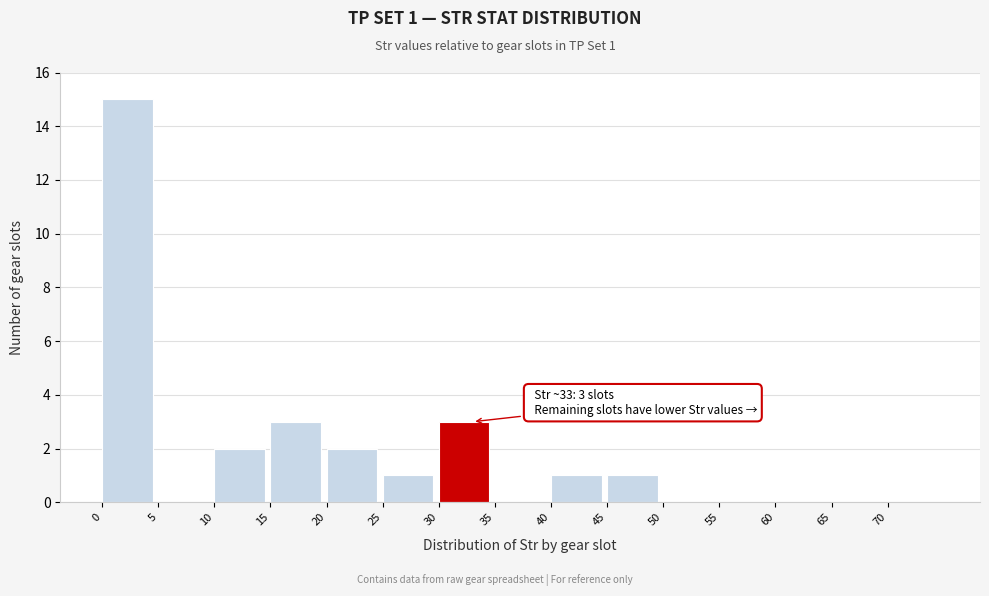

Which range on the x-axis has the tallest bar?

0 to 5